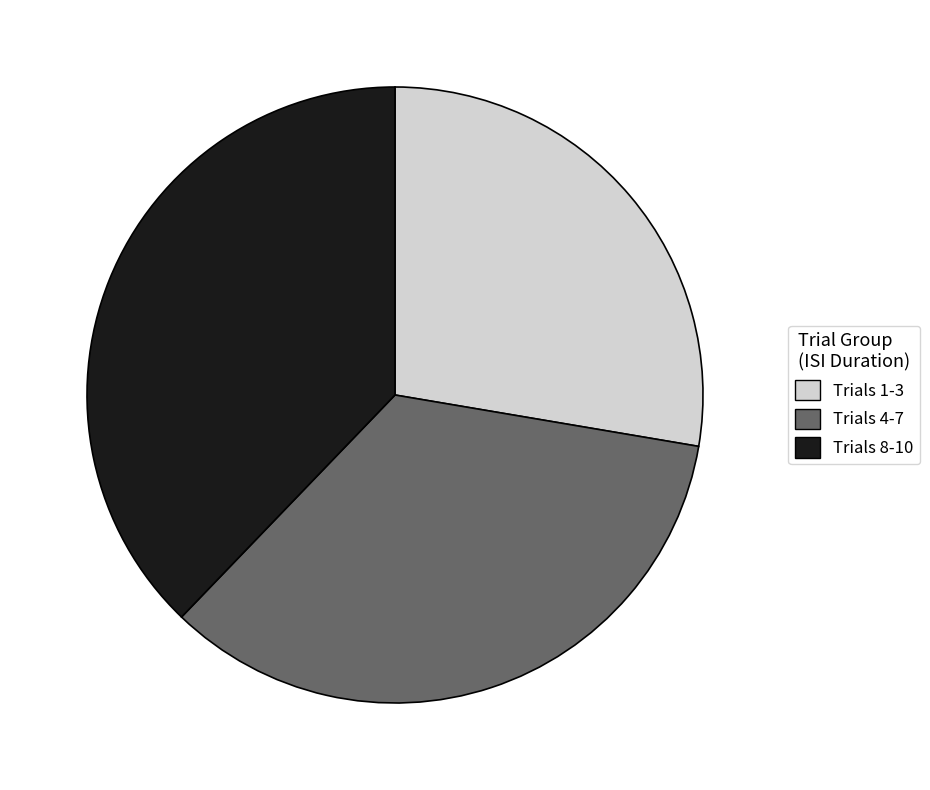

Is there any slice that represents more than half of the pie?

No